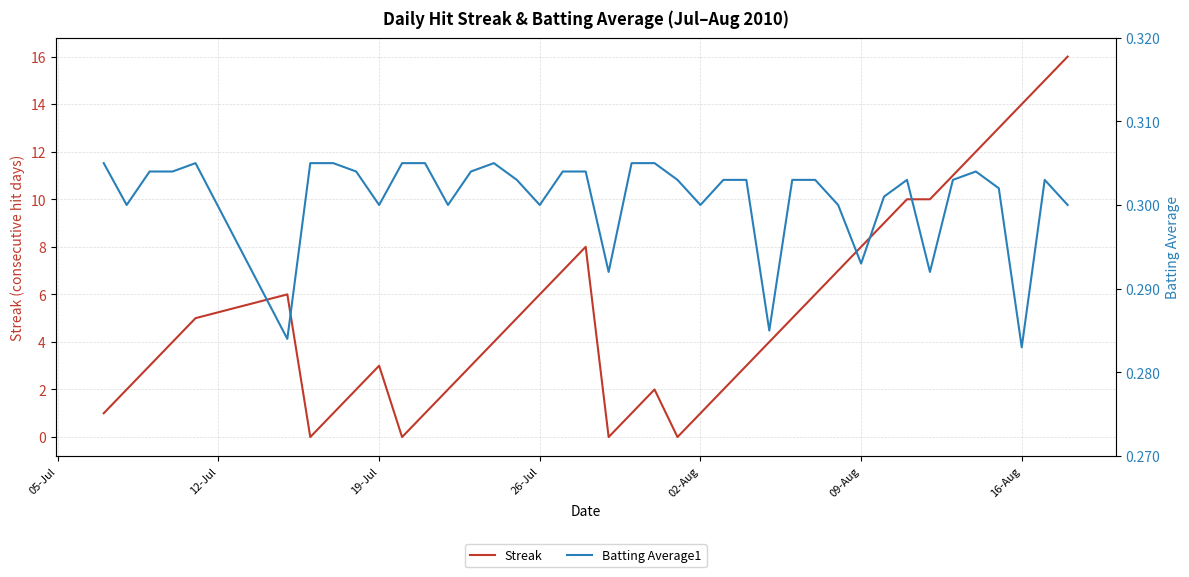

What is the sum of all Streak values?

212